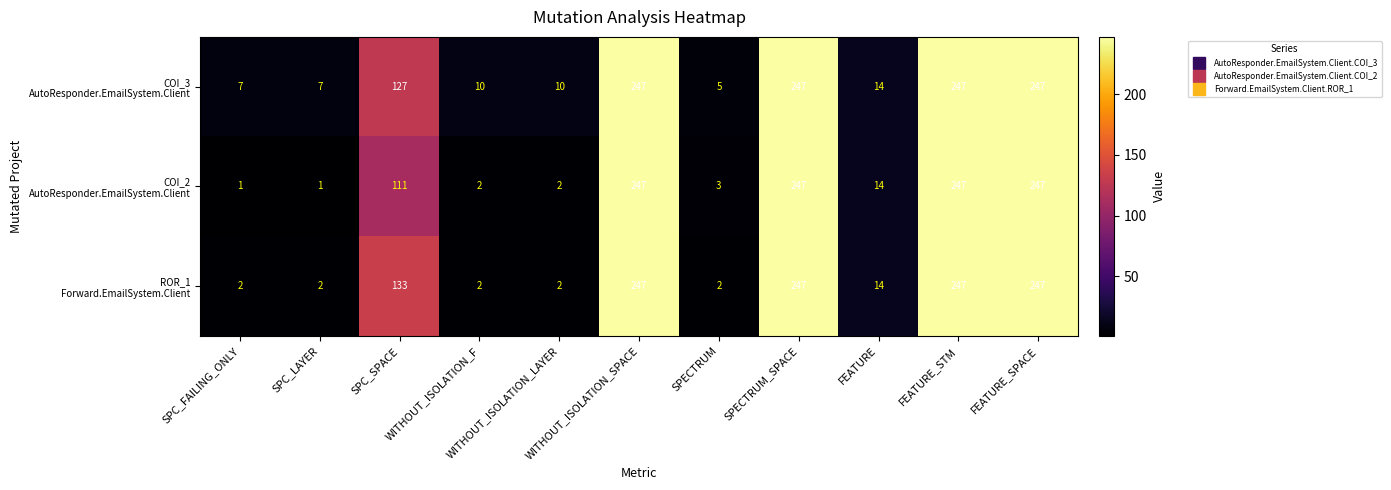

What is the total value across all series at SPECTRUM_SPACE?

741